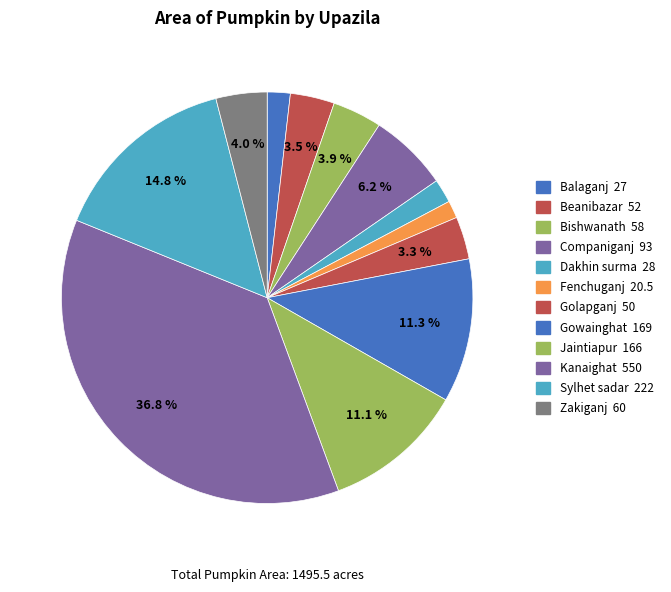

Which category has the smallest portion of the pie?

Fenchuganj